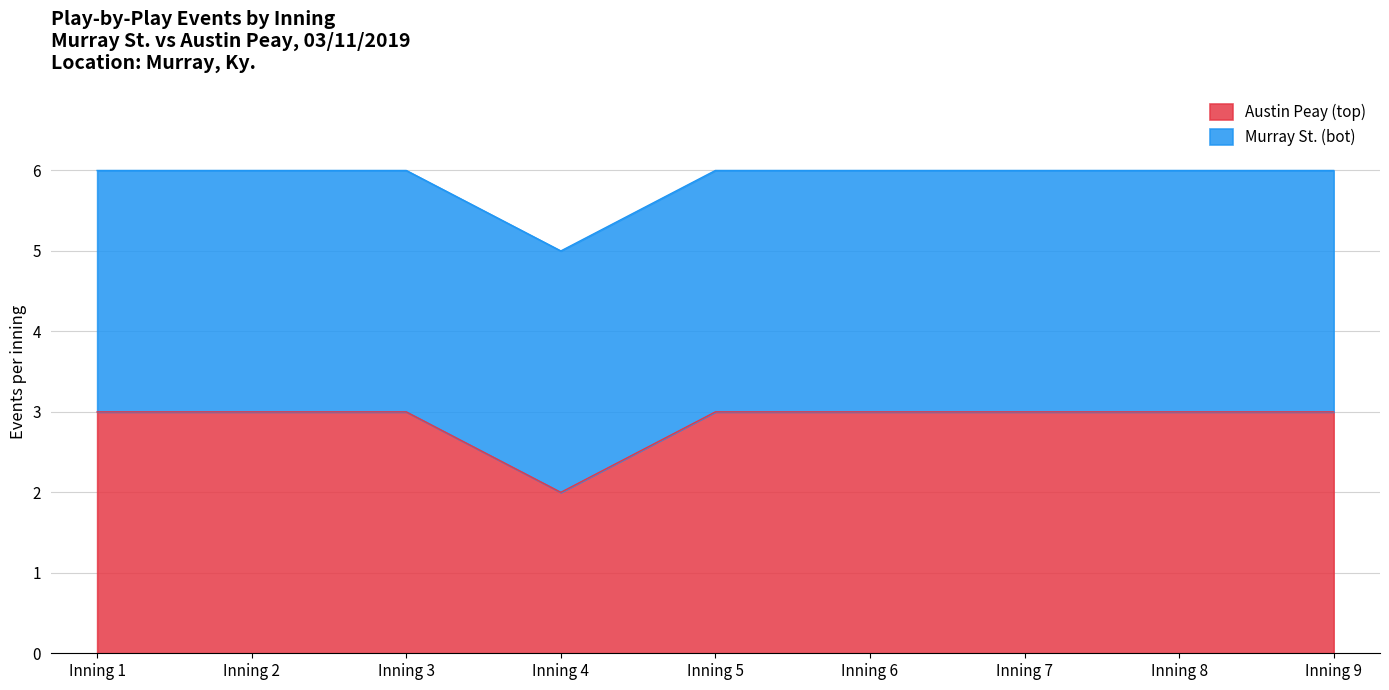

What is the sum of the values at Inning 1 and Inning 5?

6